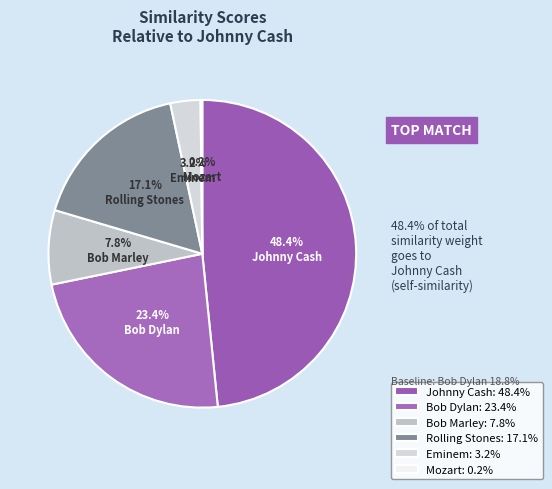

What percentage is the Rolling Stones slice, to the nearest percent?

17%